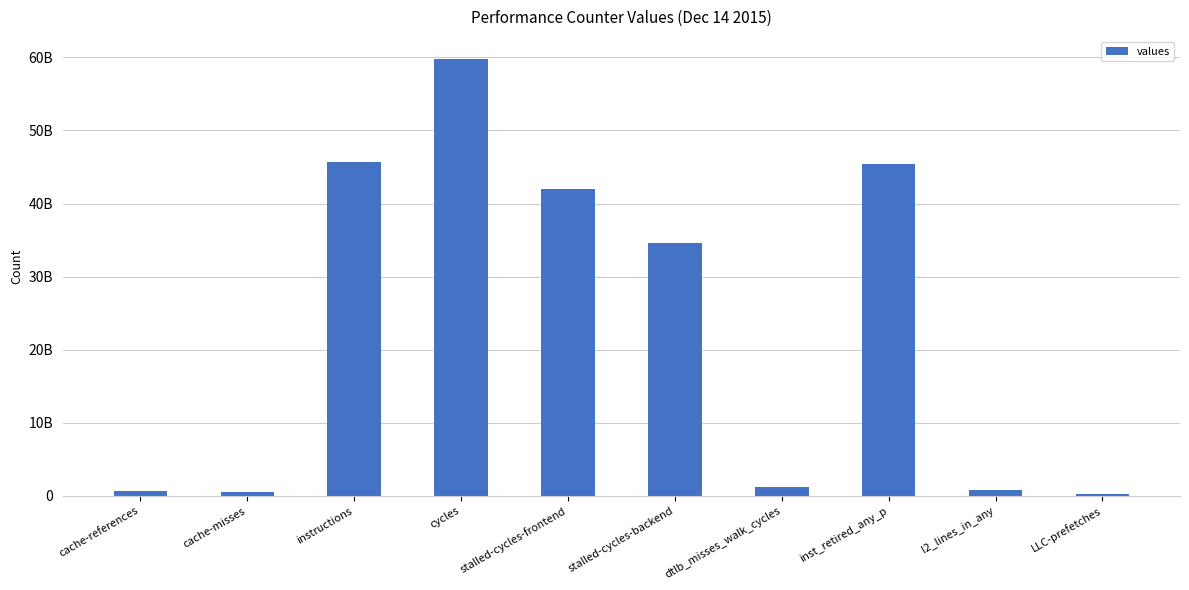

List the labels in order of value, largest first.

cycles, instructions, inst_retired_any_p, stalled-cycles-frontend, stalled-cycles-backend, dtlb_misses_walk_cycles, l2_lines_in_any, cache-references, cache-misses, LLC-prefetches